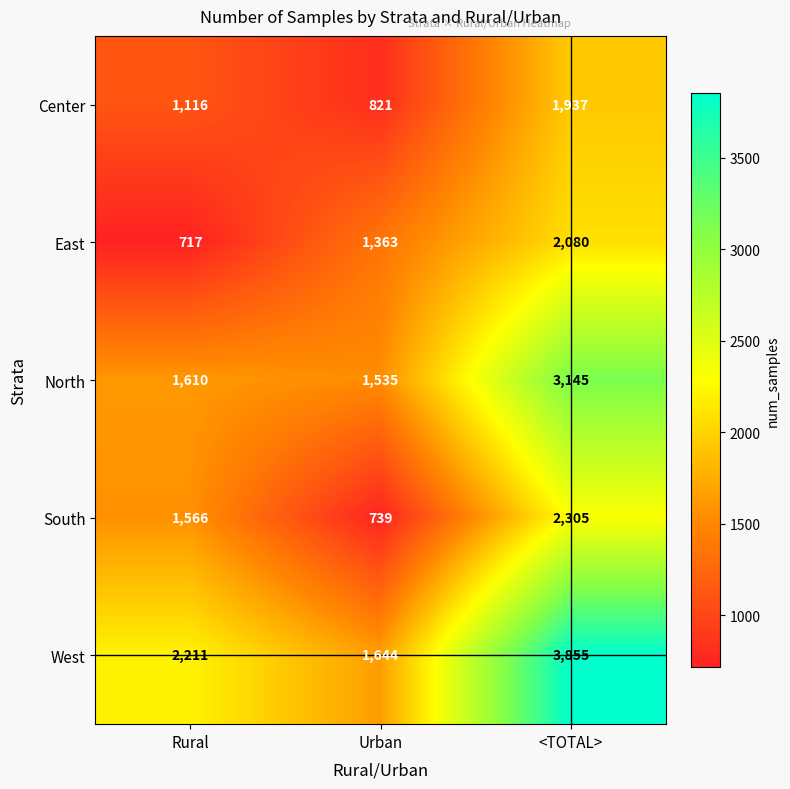

What value does the Center series have at Rural?

1116